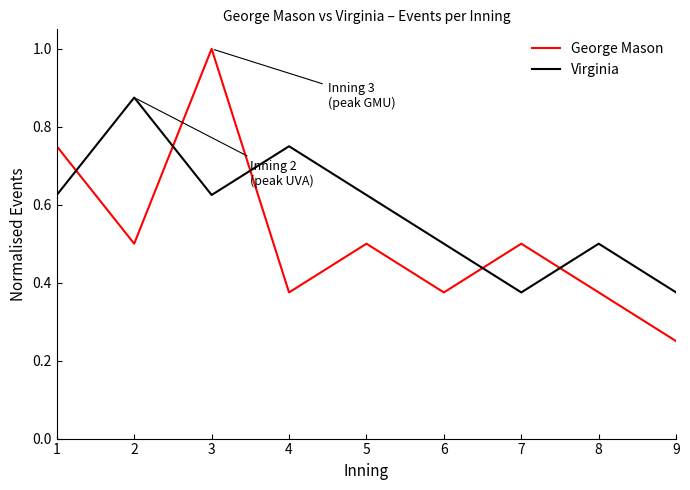

Which series has the largest range (max minus min)?

George Mason